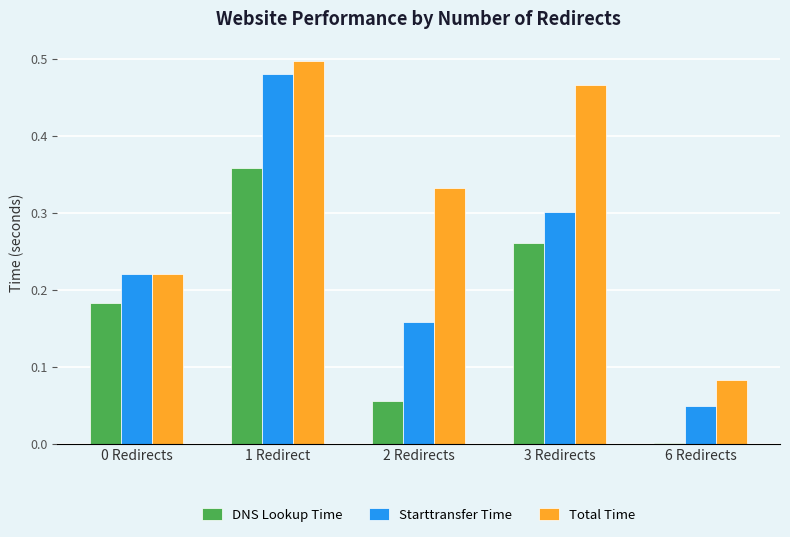

Which series changed the most between 1 Redirect and 3 Redirects?

Starttransfer Time